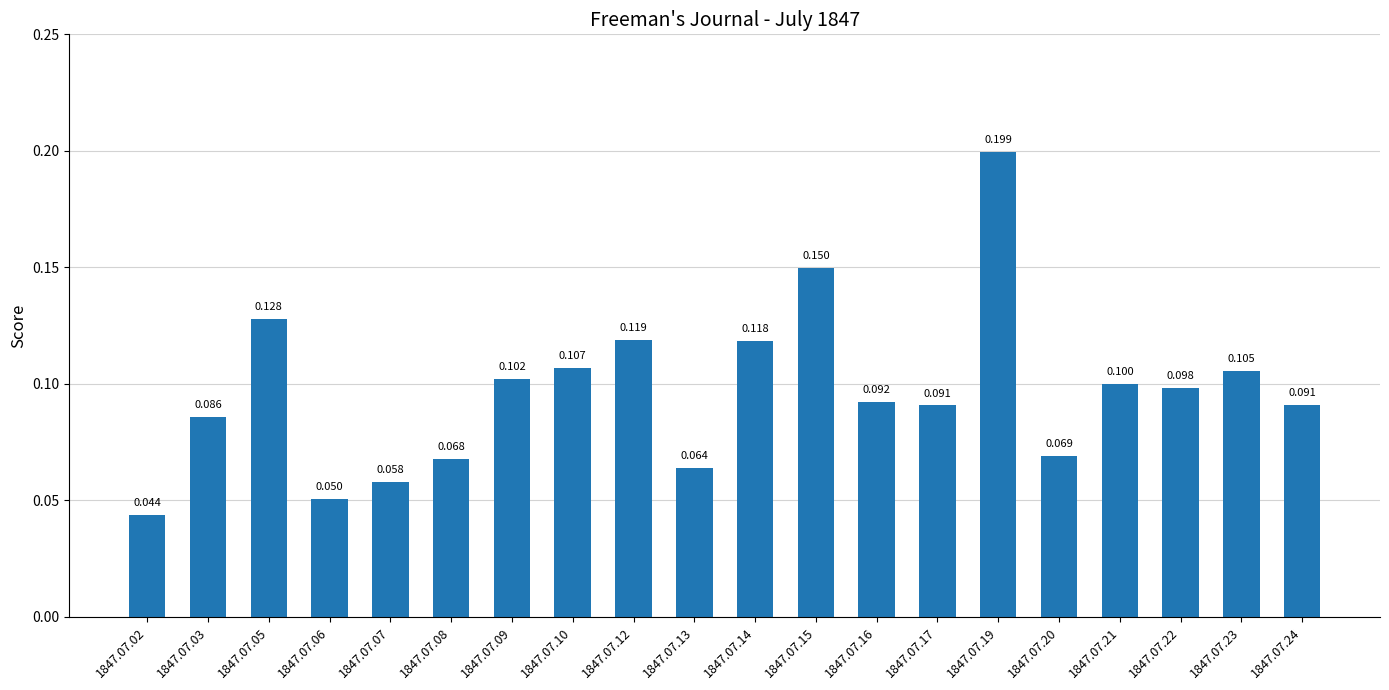

The value at 1847.07.10 is 0.1. True or false?

True